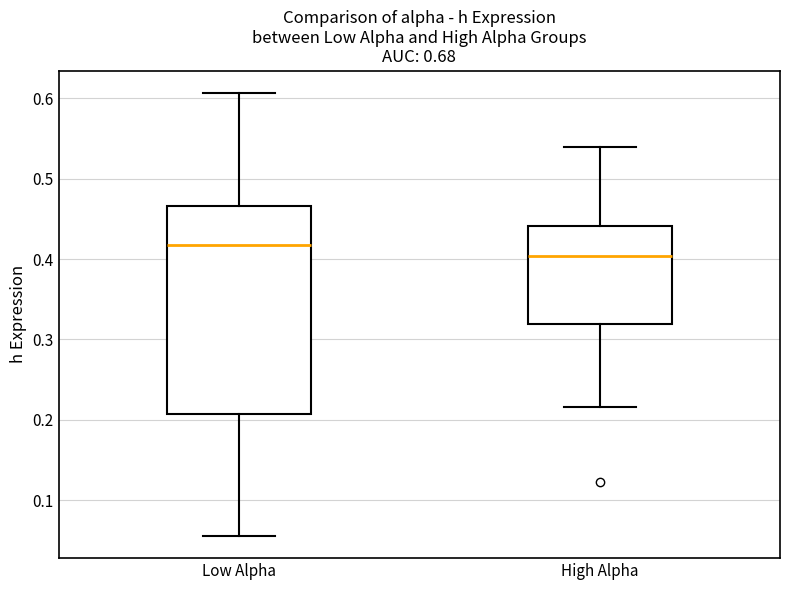

Where is the lower edge of the box for High Alpha on the y-axis? The values are not printed on the chart, so give them approximately, as read against the axis.

0.32